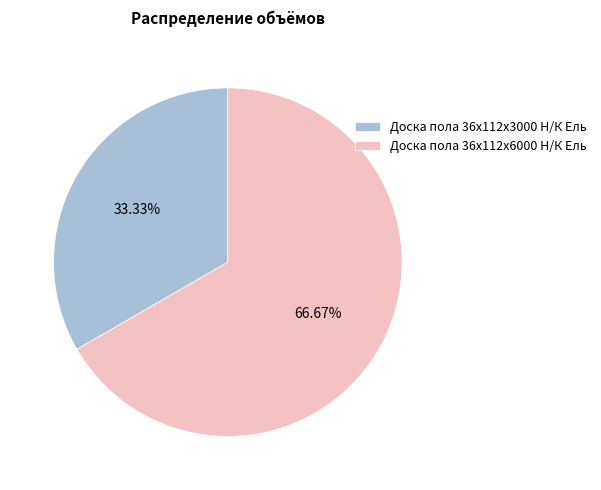

What is the total percentage of Доска пола 36x112x6000 Н/К Ель and Доска пола 36x112x3000 Н/К Ель?

100.0%